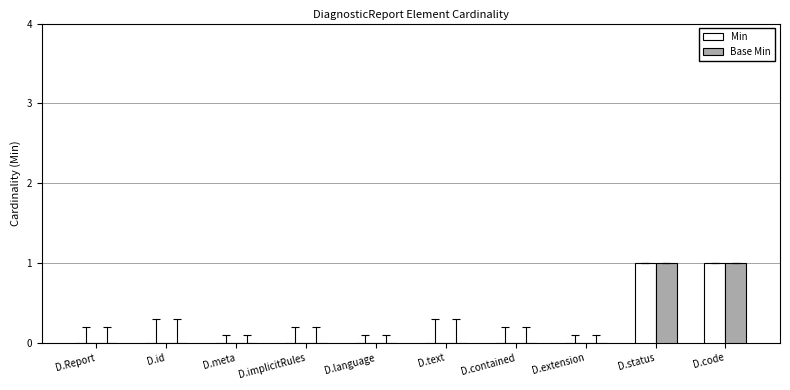

The value of Min at D.language is -1. True or false?

False